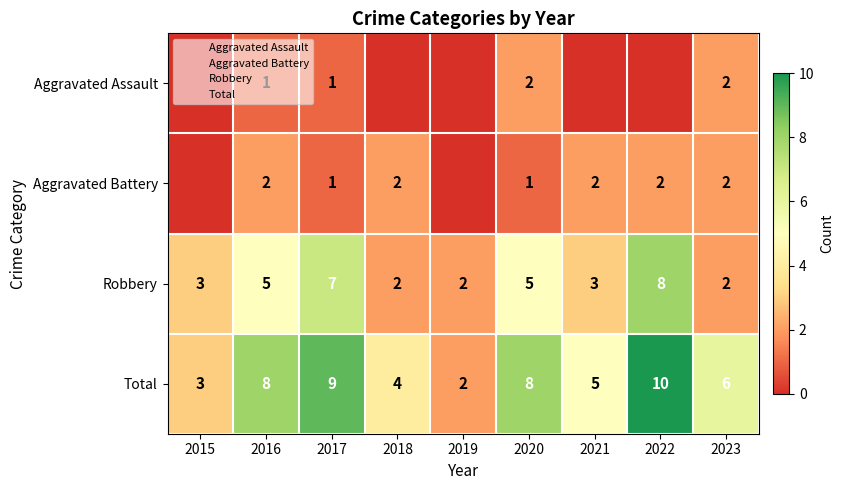

At which category is the sum across all series the highest?

2022